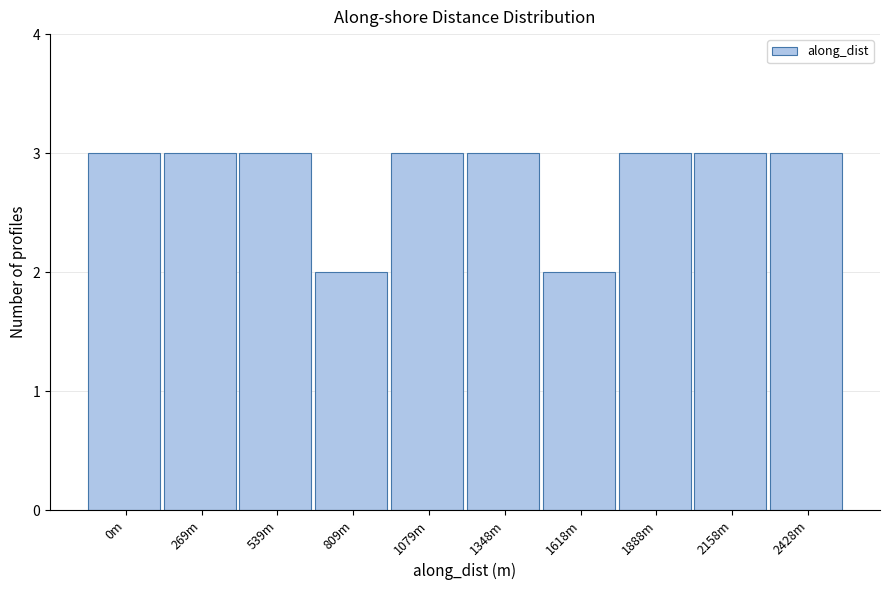

Reading left to right, what are all the values shown in this chart?

0m=3	269m=3	539m=3	809m=2	1079m=3	1348m=3	1618m=2	1888m=3	2158m=3	2428m=3